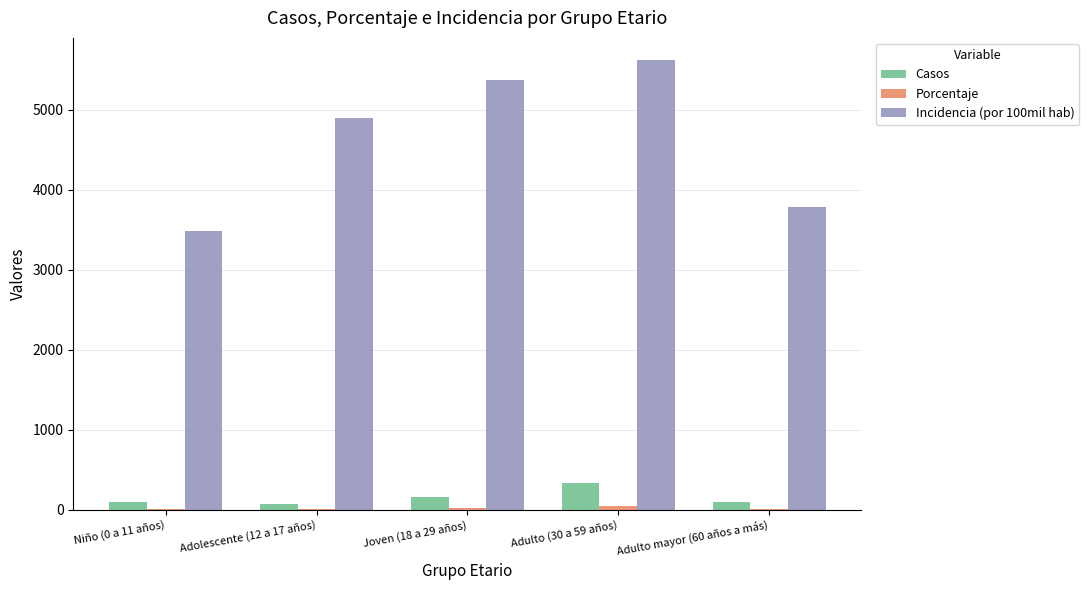

At which category does the chart reach its peak across all series?

Adulto (30 a 59 años)